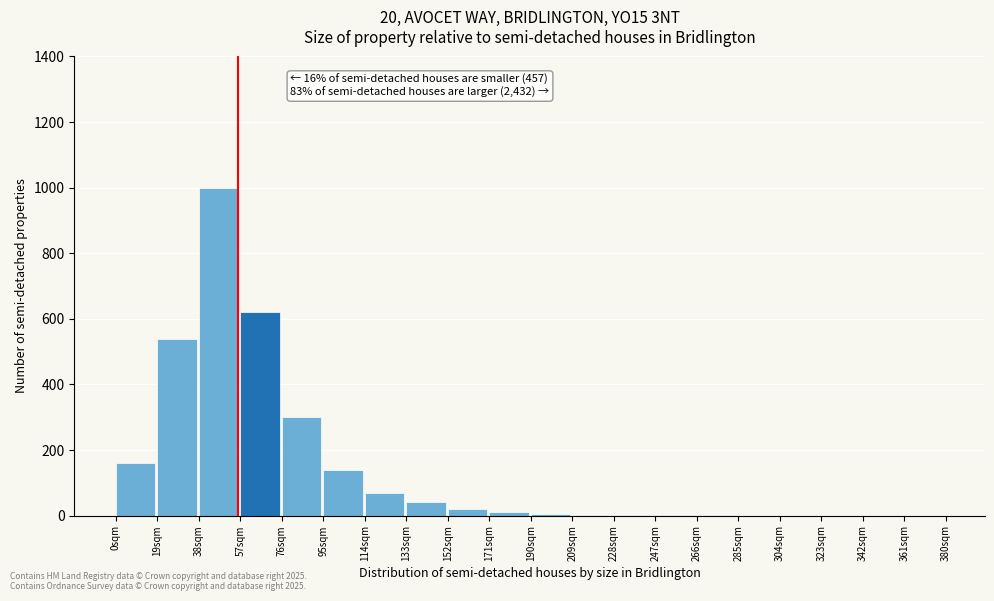

The chart shows a value of 150 at 76sqm. True or false?

False